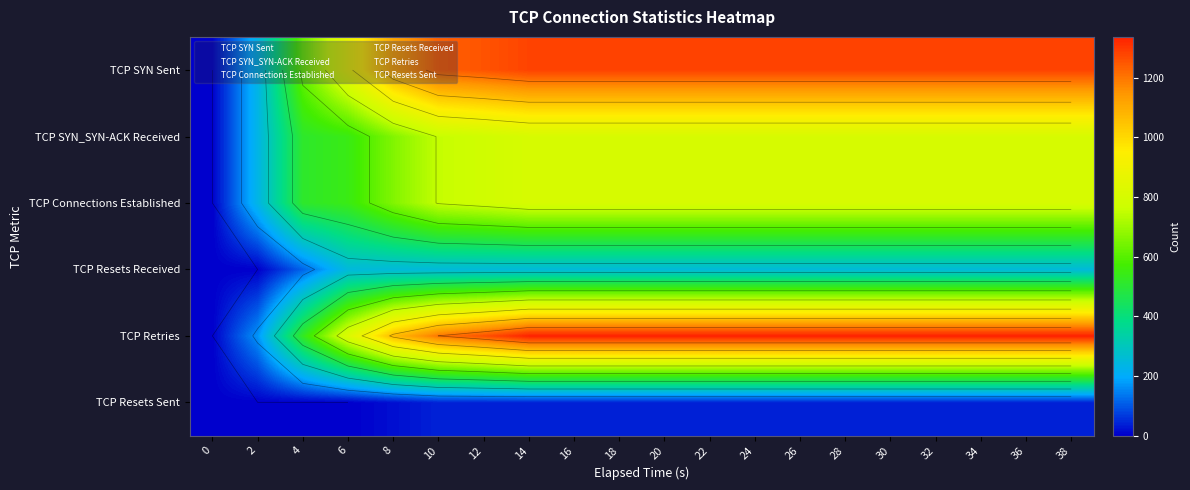

What is the difference between the highest and lowest values at 8?

1094